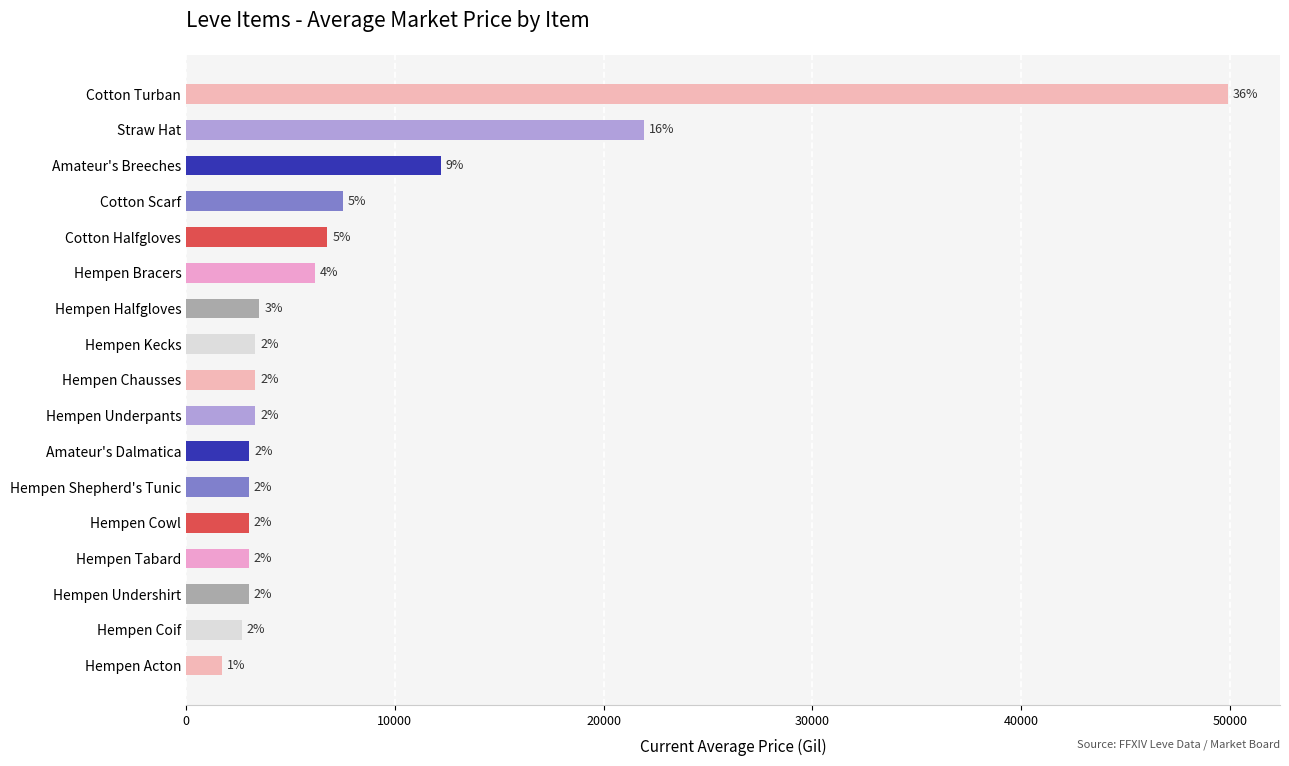

Does the chart contain any negative values?

No